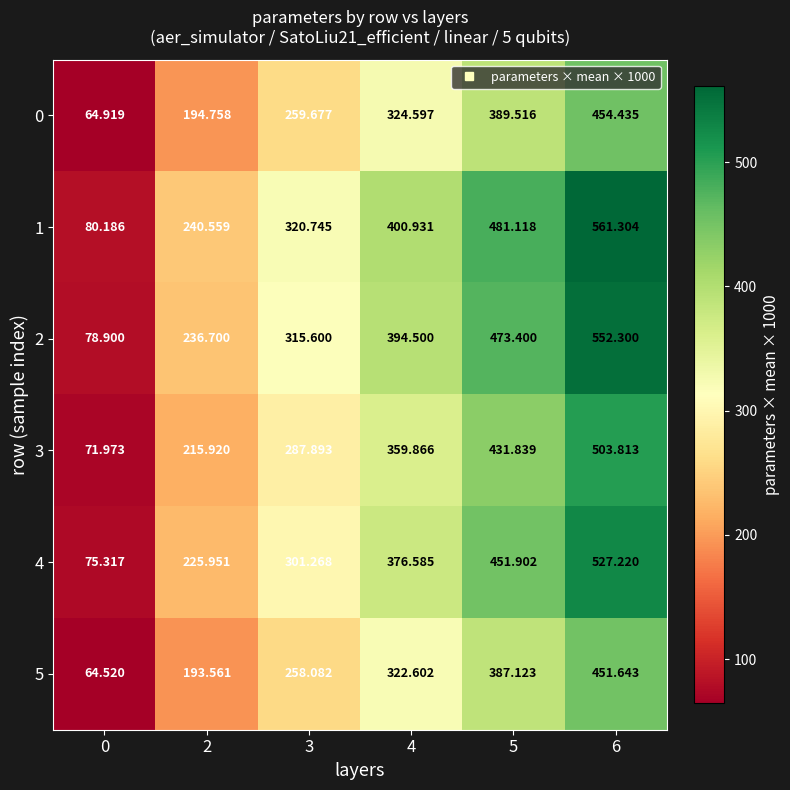

Which series changed the most between 0 and 4?

1